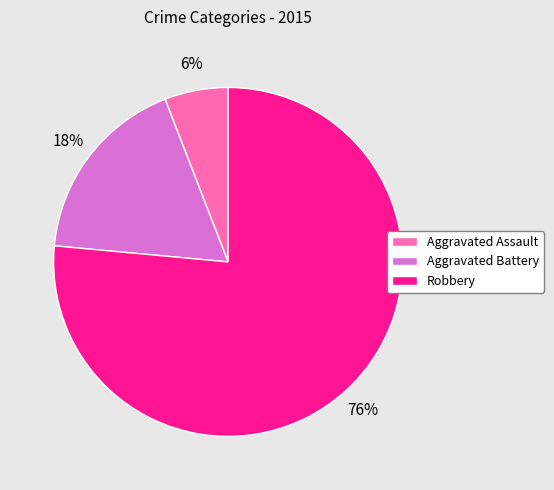

To the nearest percent, what is the average slice percentage?

33%